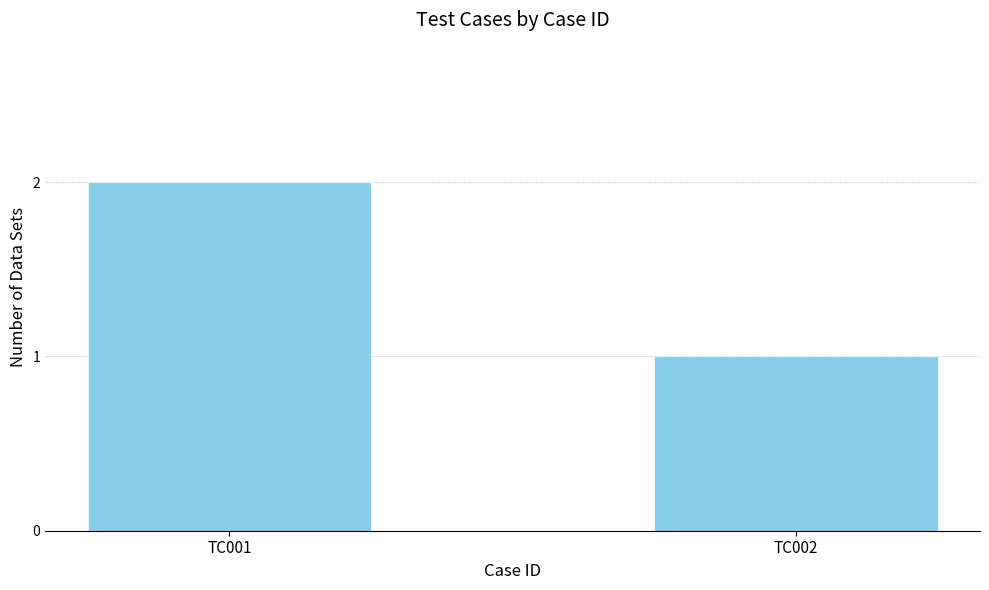

Between TC001 and TC002, which is larger?

TC001